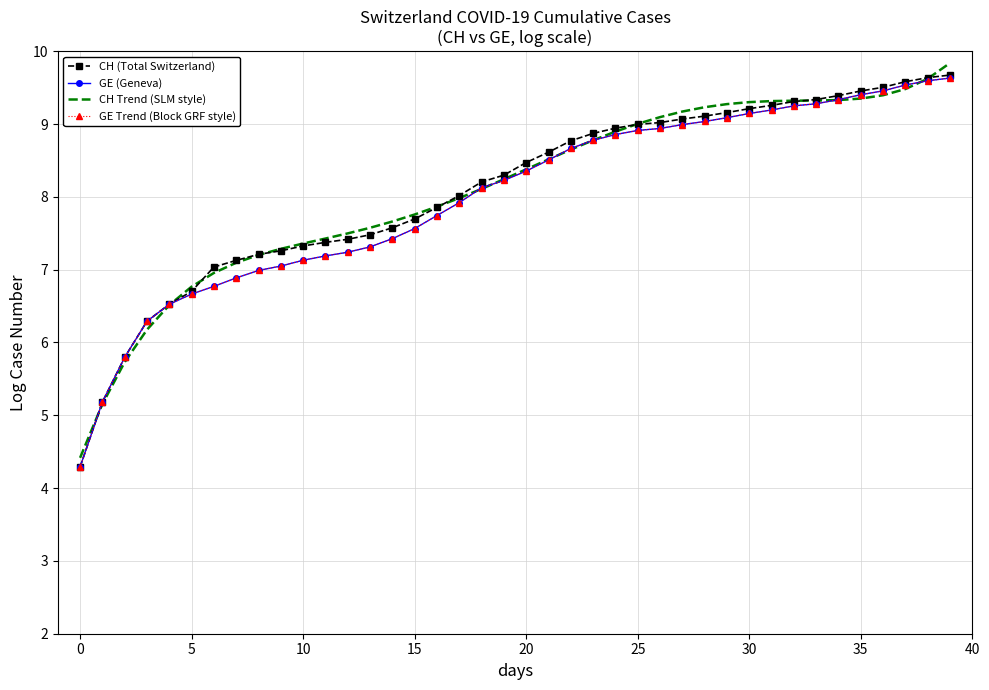

List the series in order of their peak value, lowest first.

GE (Geneva), GE Trend (Block GRF style), CH (Total Switzerland), CH Trend (SLM style)